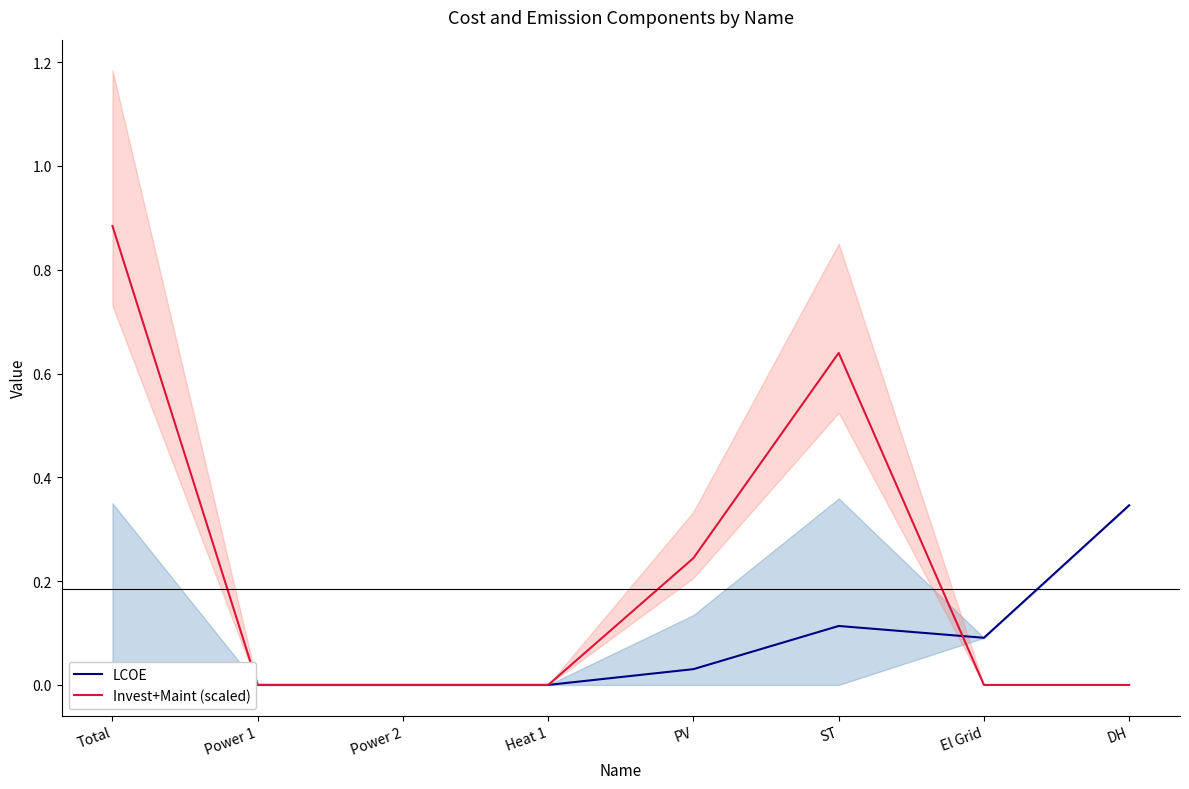

What is the difference between the maximum and minimum values in the Invest+Maint (scaled) series?

0.9